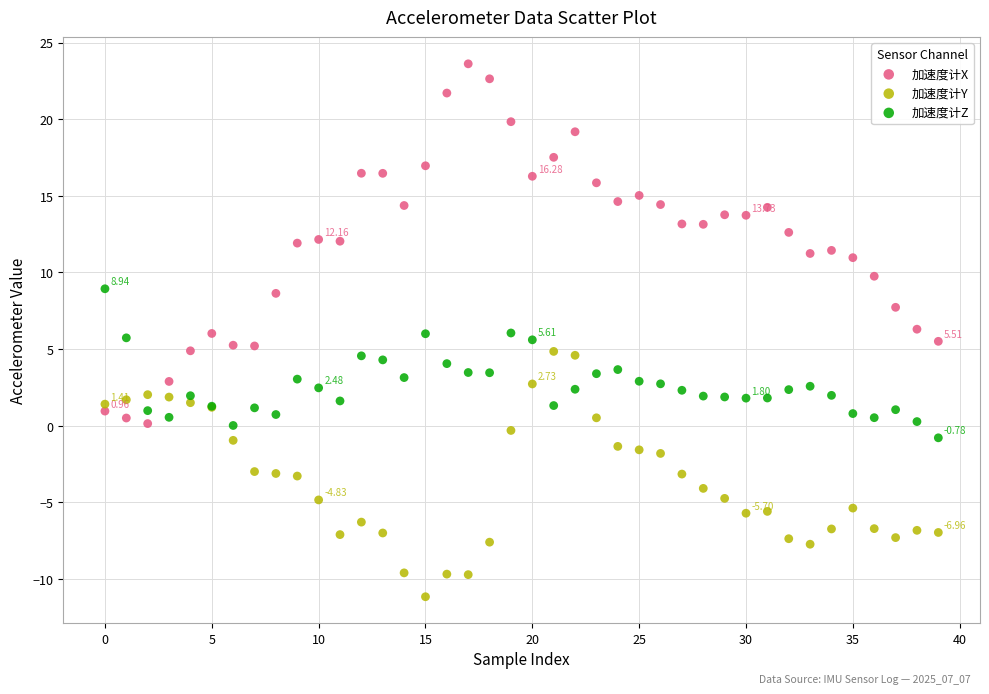

Which series reaches the minimum Y coordinate?

加速度计Y